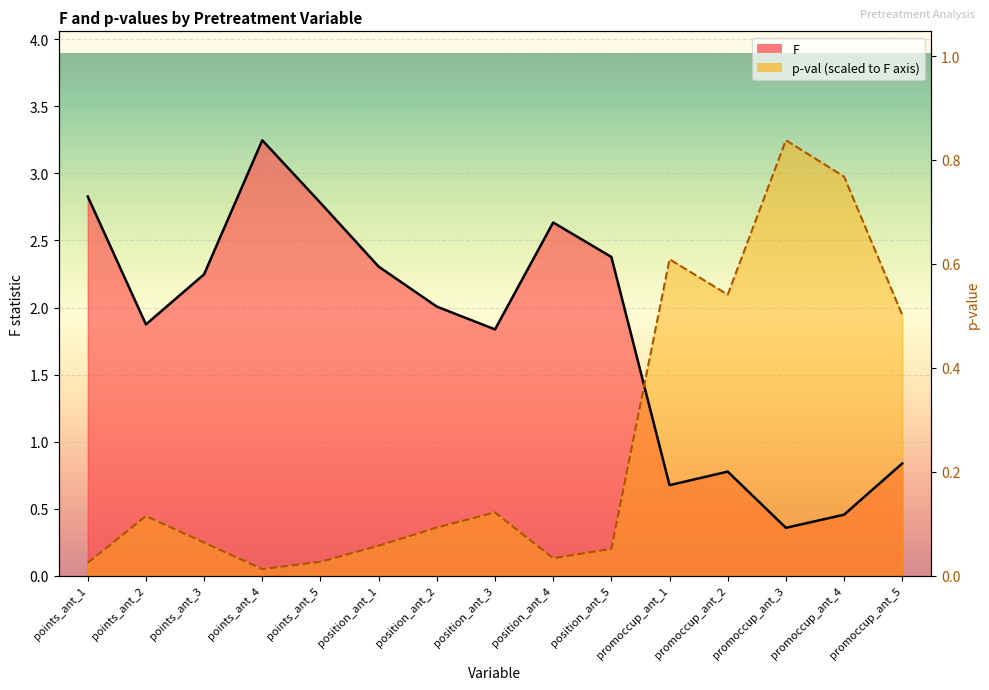

What is the label of the 1st point from the left?

points_ant_1